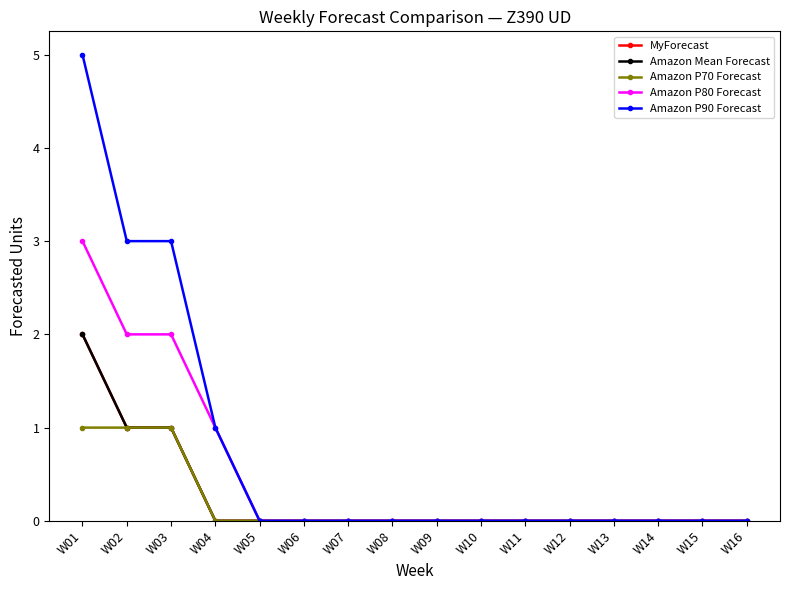

Is this an area chart (filled region under the line)?

No